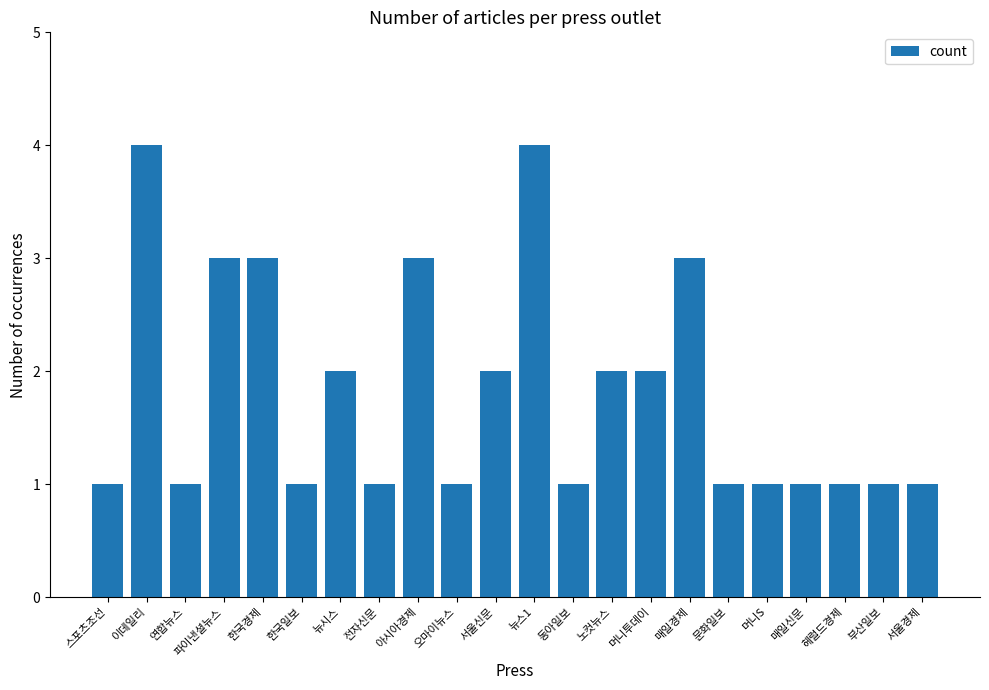

Reading left to right, transcribe all the data shown in this chart.

스포츠조선=1	이데일리=4	연합뉴스=1	파이낸셜뉴스=3	한국경제=3	한국일보=1	뉴시스=2	전자신문=1	아시아경제=3	오마이뉴스=1	서울신문=2	뉴스1=4	동아일보=1	노컷뉴스=2	머니투데이=2	매일경제=3	문화일보=1	머니S=1	매일신문=1	헤럴드경제=1	부산일보=1	서울경제=1